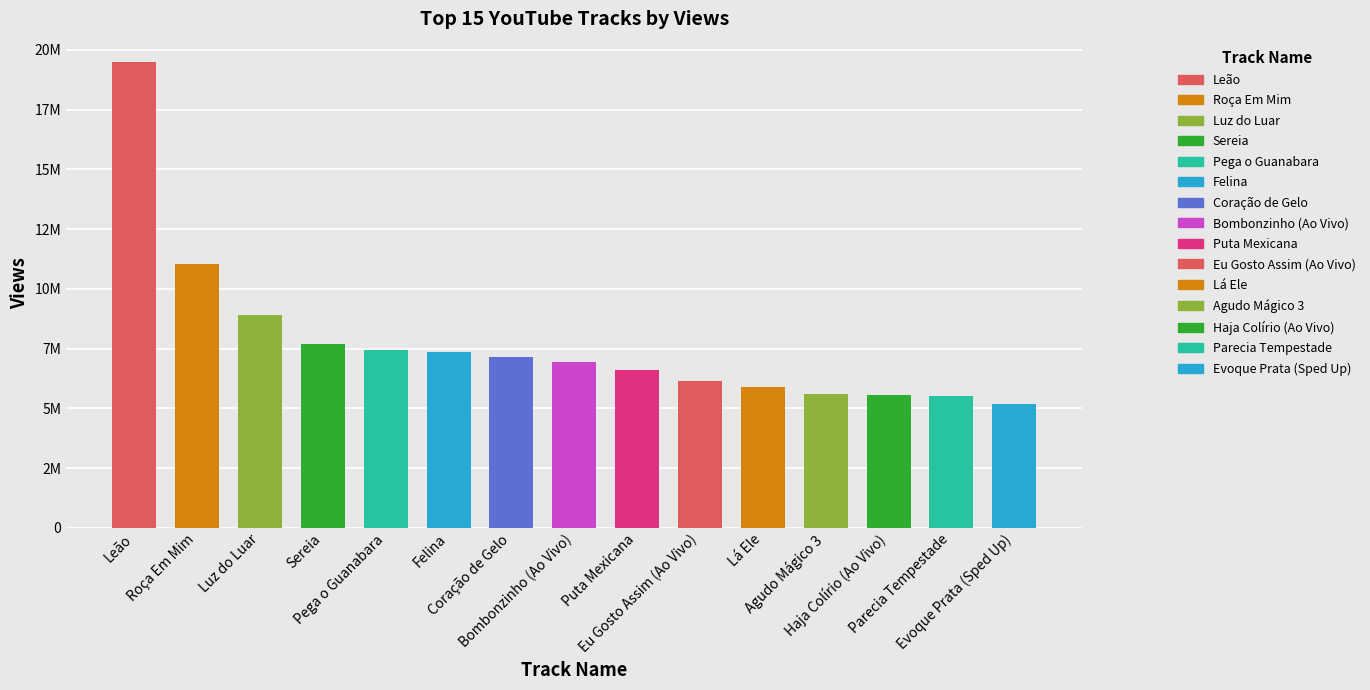

Reading right to left, what are all the values shown in this chart?

Evoque Prata (Sped Up)=5173855	Parecia Tempestade=5512544	Haja Colírio (Ao Vivo)=5552988	Agudo Mágico 3=5588202	Lá Ele=5899957	Eu Gosto Assim (Ao Vivo)=6126274	Puta Mexicana=6606934	Bombonzinho (Ao Vivo)=6939019	Coração de Gelo=7166134	Felina=7336238	Pega o Guanabara=7435174	Sereia=7687499	Luz do Luar=8919267	Roça Em Mim=11045945	Leão=19483933